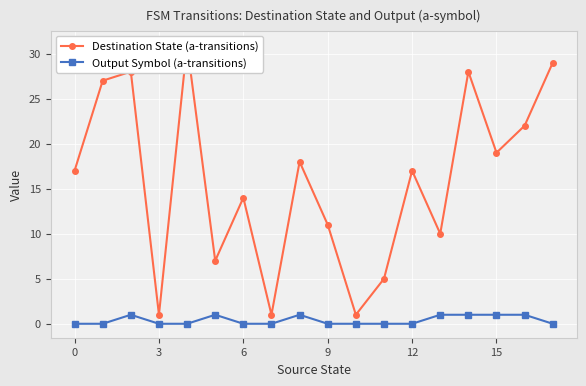

True or false: Output Symbol (a-transitions) and Destination State (a-transitions) intersect in this chart.

False